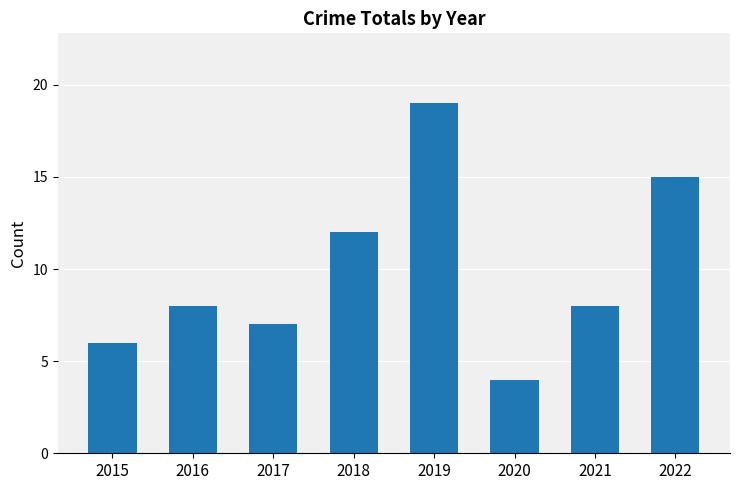

At which label is the value closest to 11?

2018